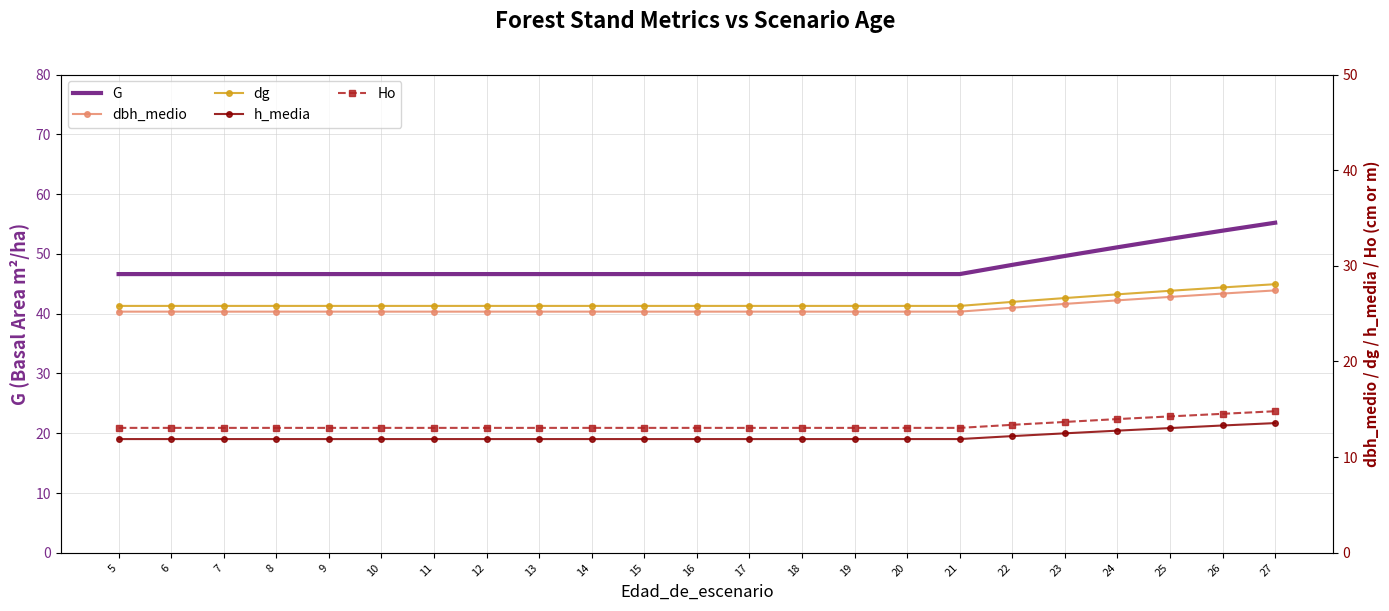

What is the sum of all h_media values?

279.5